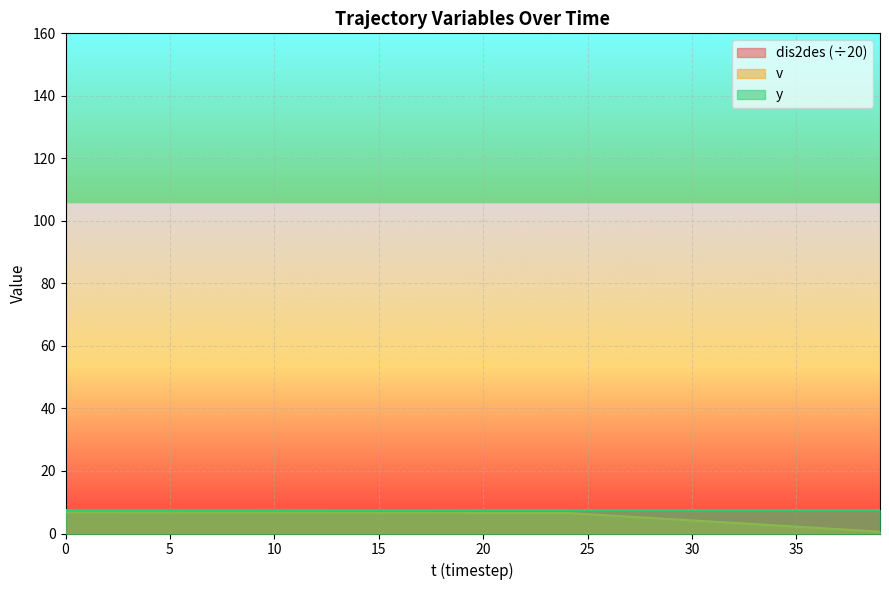

At how many categories does at least one series exceed 5?

40